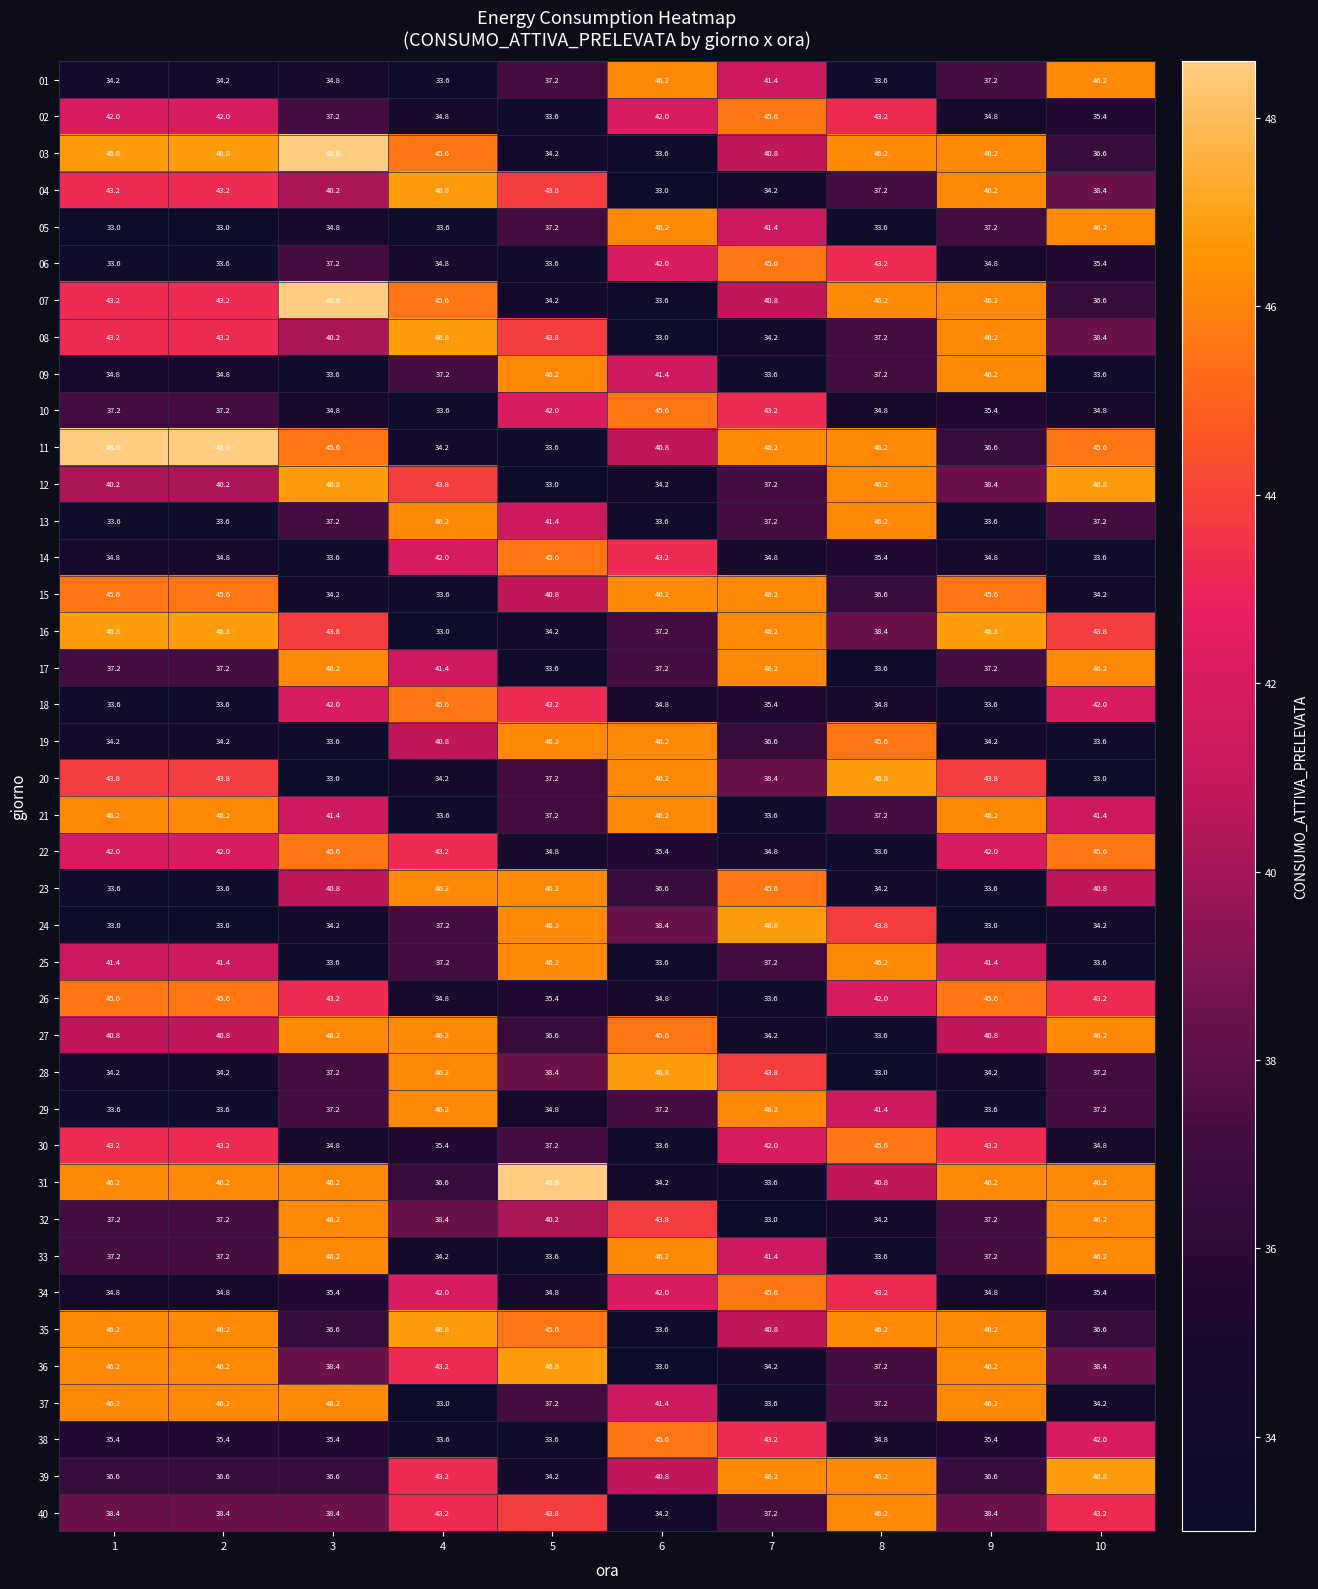

At which label does 03 reach its peak?

3